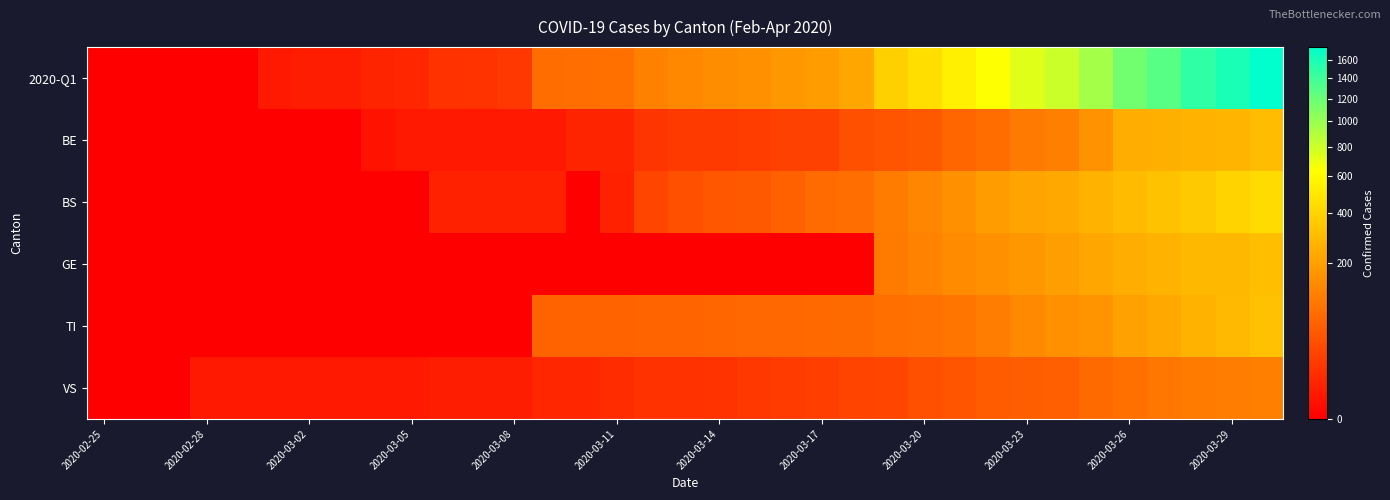

How many distinct data groups are displayed?

6